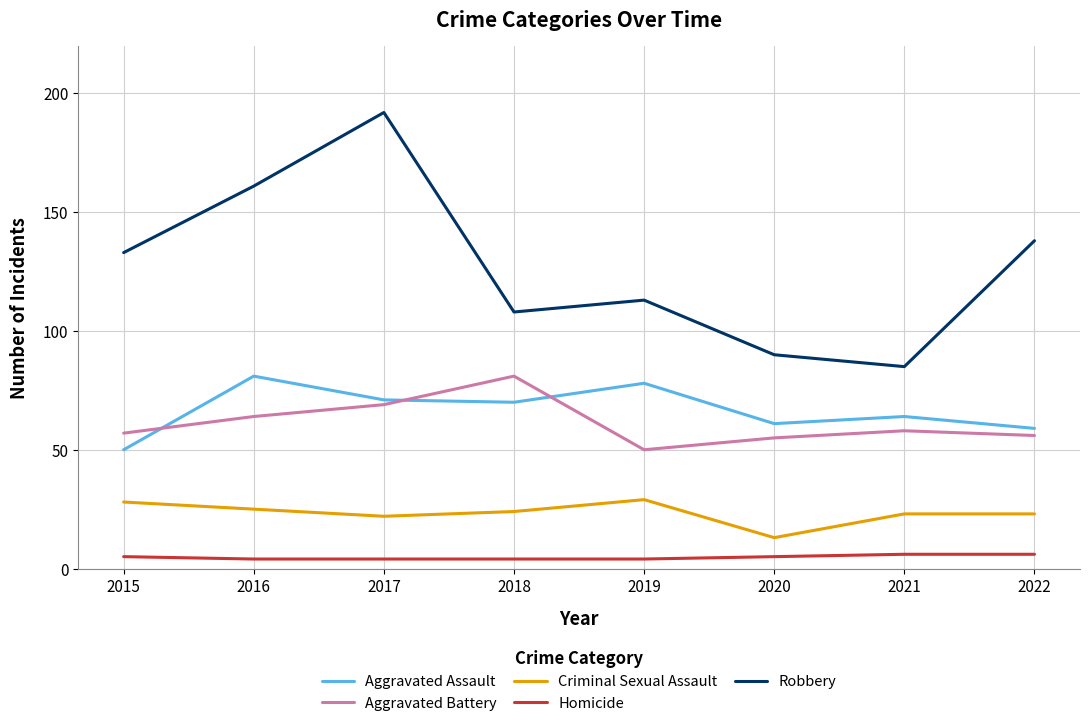

What is the approximate value of Robbery at 2021, to the nearest 5?

85